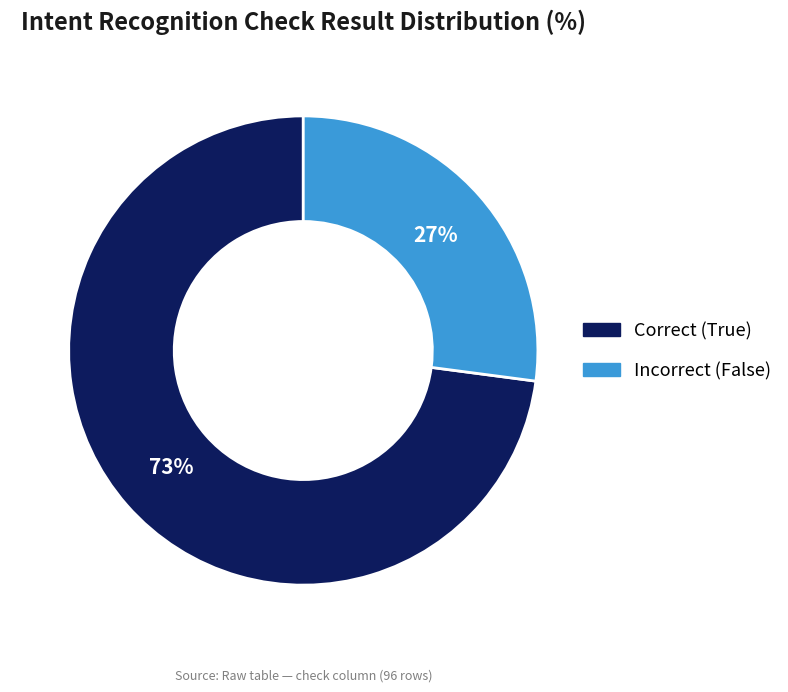

To the nearest percent, what is the average slice percentage?

50%